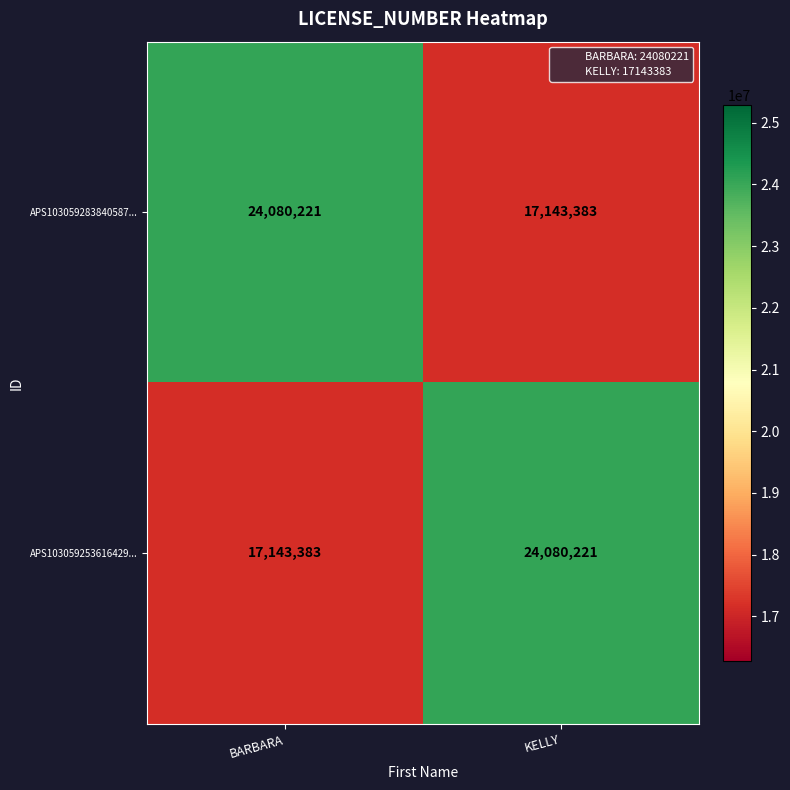

True or false: APS103059283840587... has a value of 24080221 at BARBARA.

True